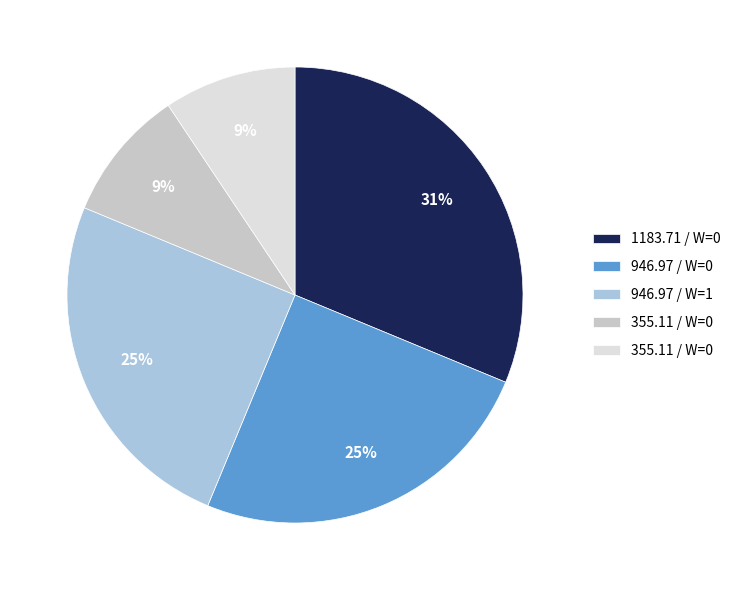

How many segments does this pie chart have?

5